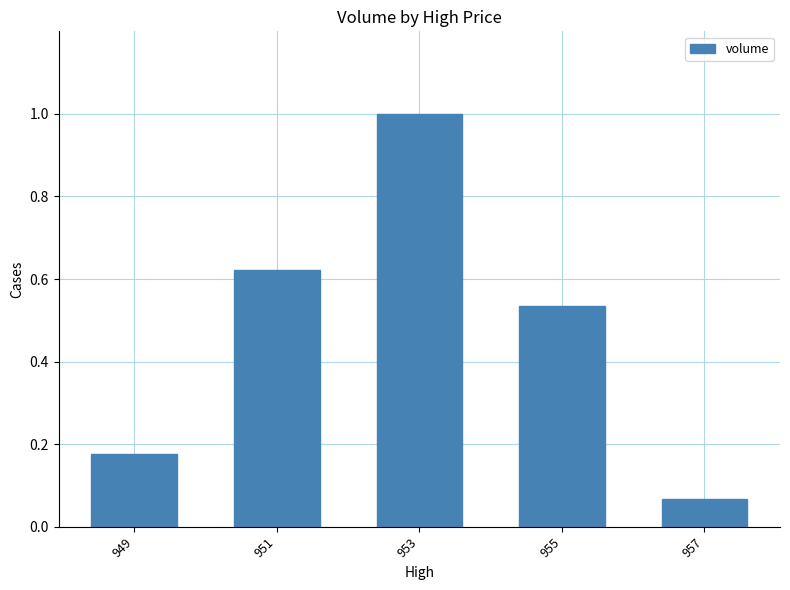

What is the change in value from 949 to 953?

+0.8